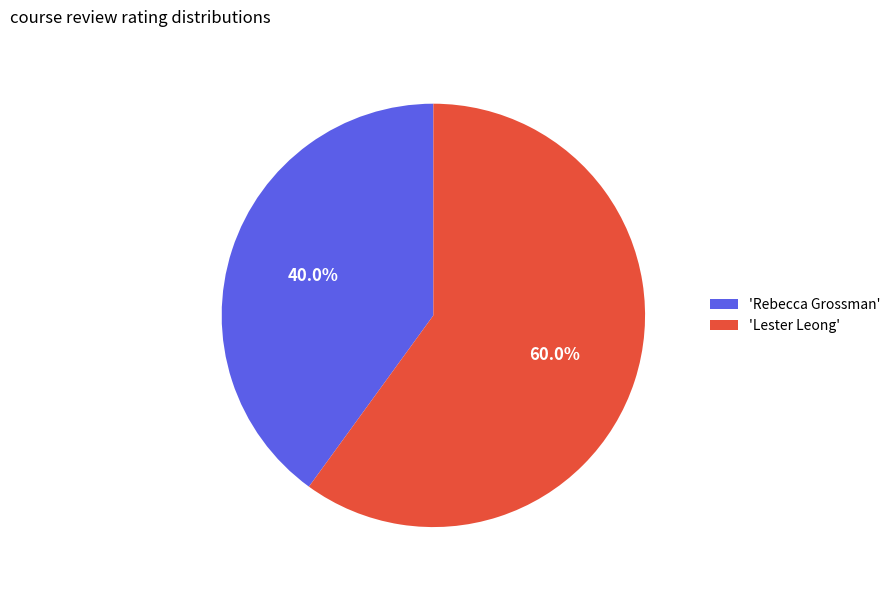

How many slices are in this pie chart?

2